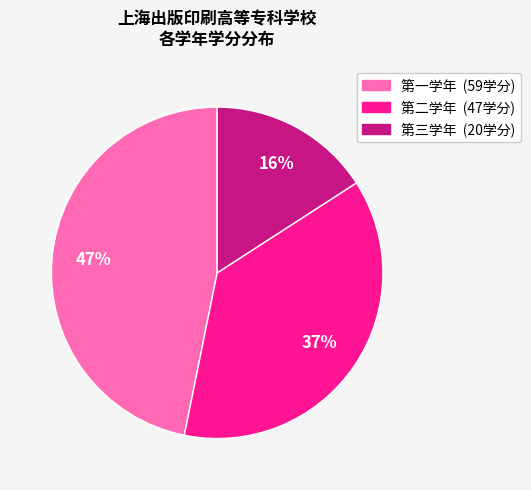

How many segments does this pie chart have?

3